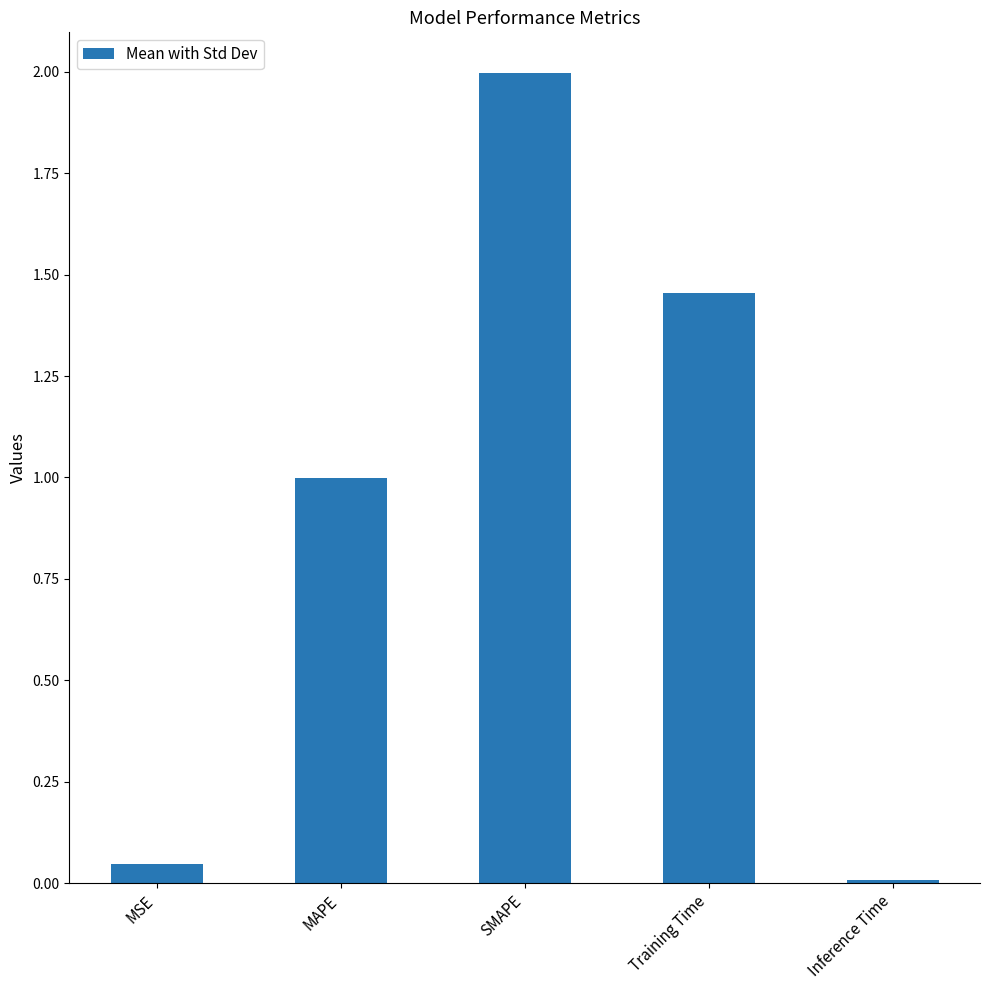

List the labels in order of value, largest first.

SMAPE, Training Time, MAPE, MSE, Inference Time